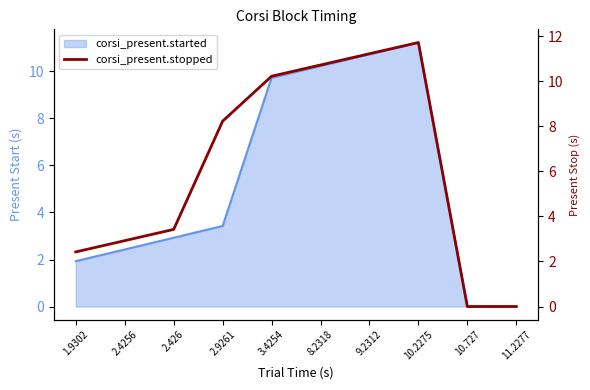

List the labels in order of value, smallest first.

10.727, 11.2277, 1.9302, 2.4256, 2.426, 2.9261, 3.4254, 8.2318, 9.2312, 10.2275